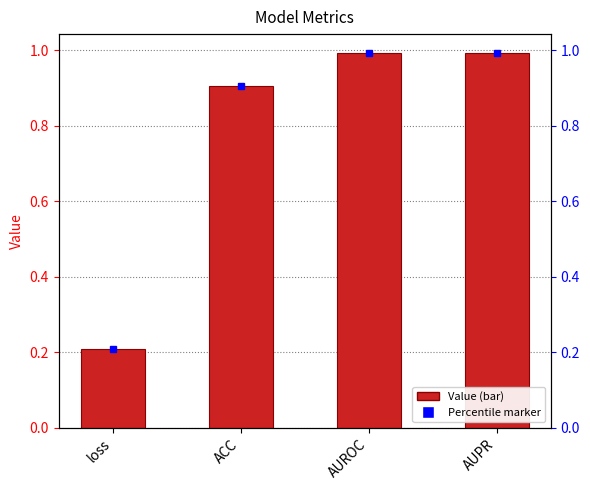

What is the greatest value displayed?

1.0